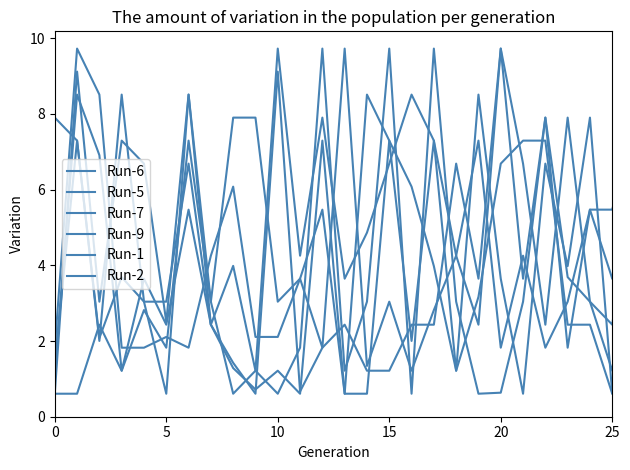

What is the lowest value of the Run-7 series?

0.6